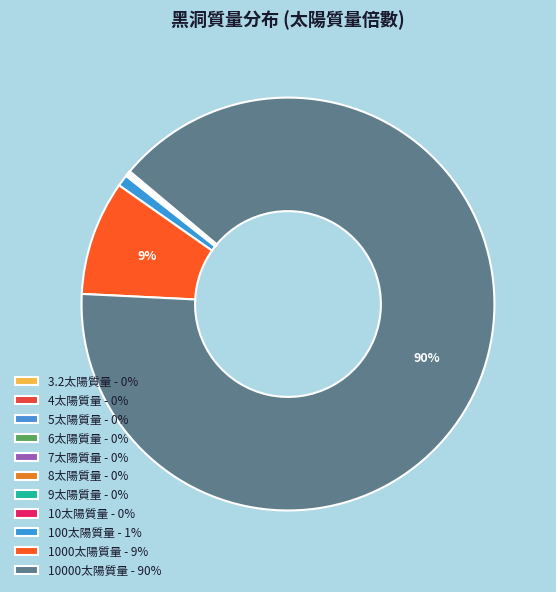

Rank the categories by value from lowest to highest.

3.2, 4, 5, 6, 7, 8, 9, 10, 100, 1000, 10000